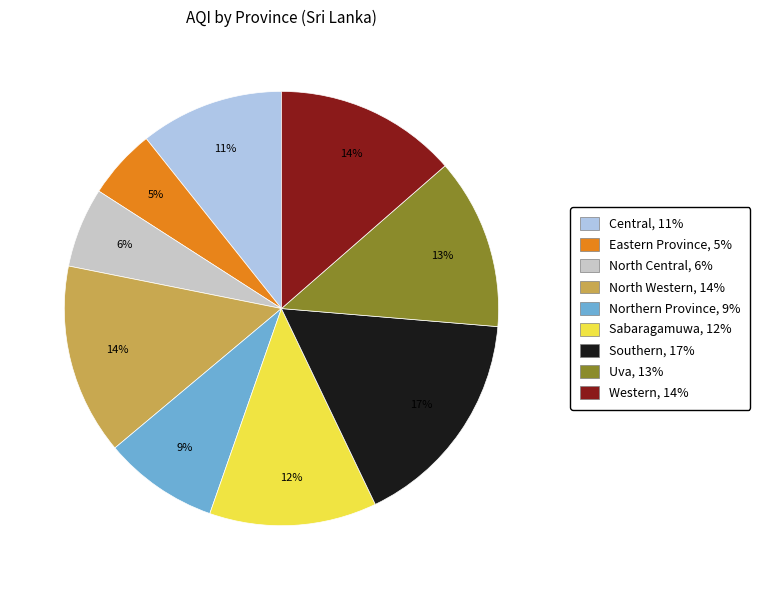

Which category has the smallest portion of the pie?

Eastern Province